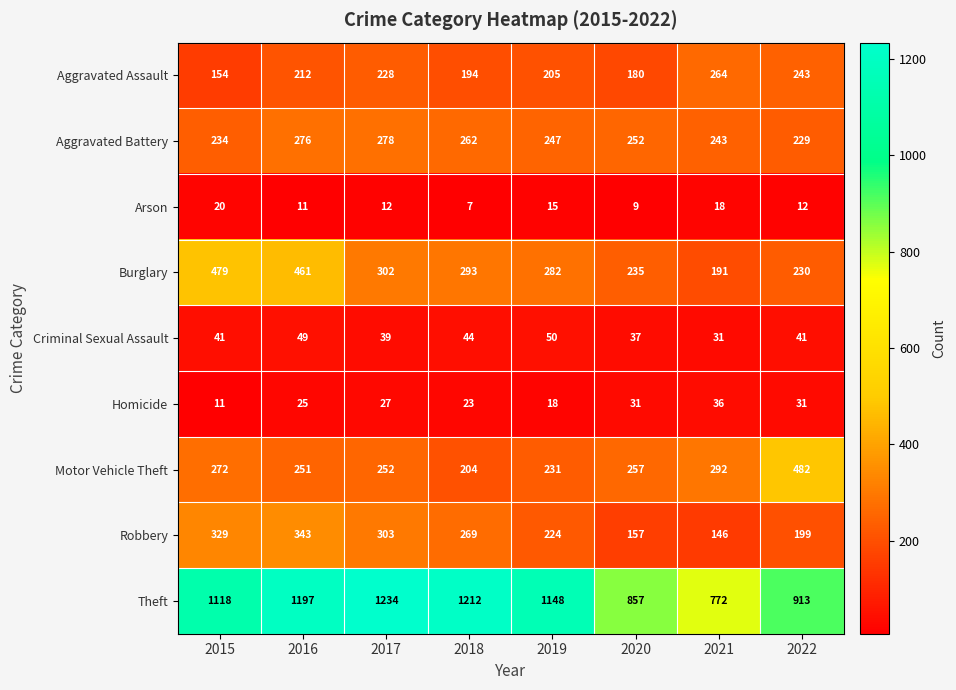

How many values in the Arson series are below 12?

3